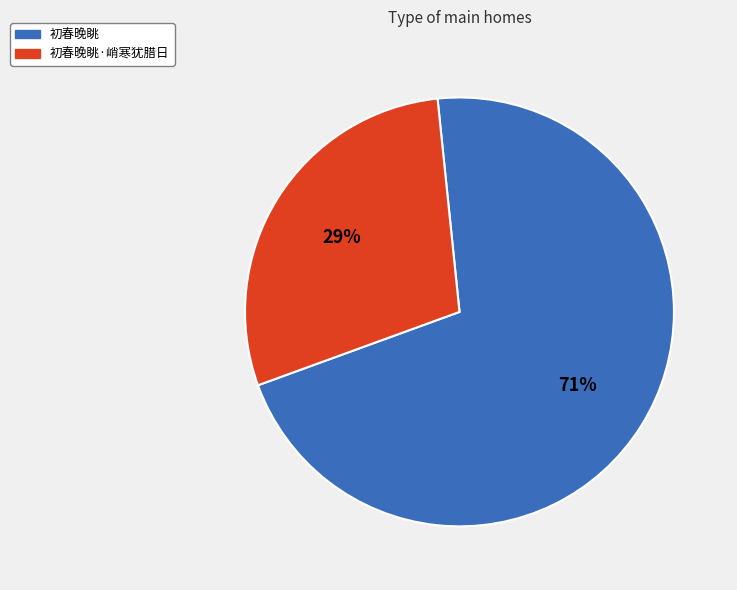

How many slices are in this pie chart?

2